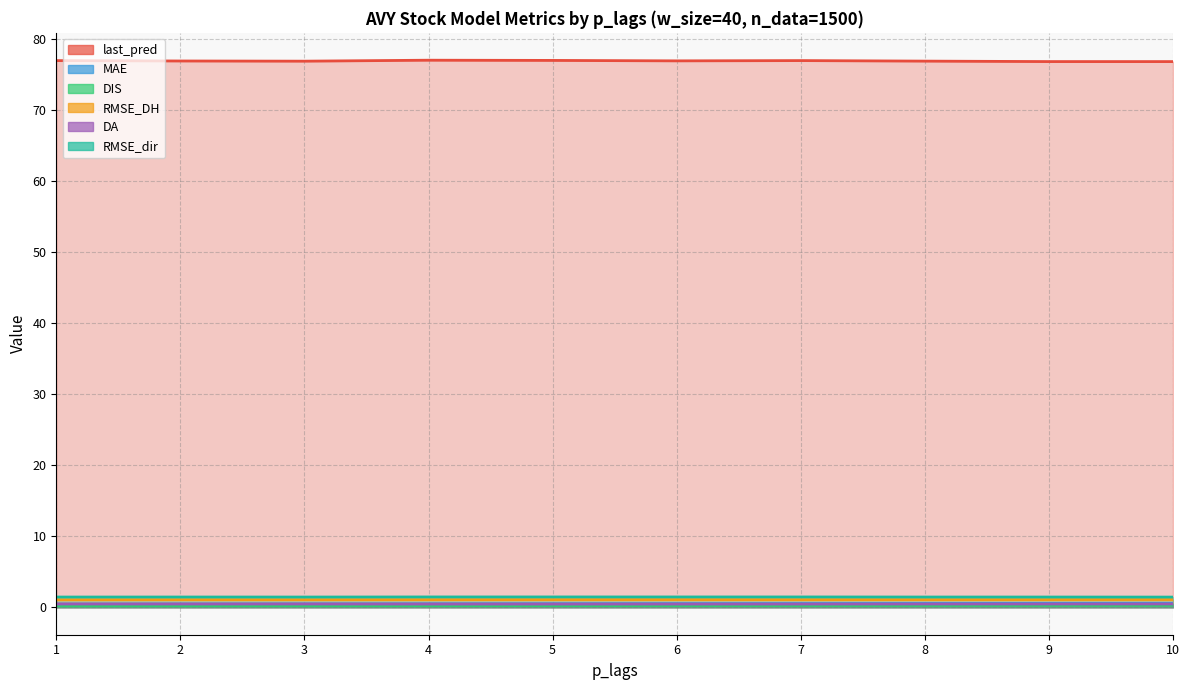

True or false: RMSE_dir and last_pred intersect in this chart.

False